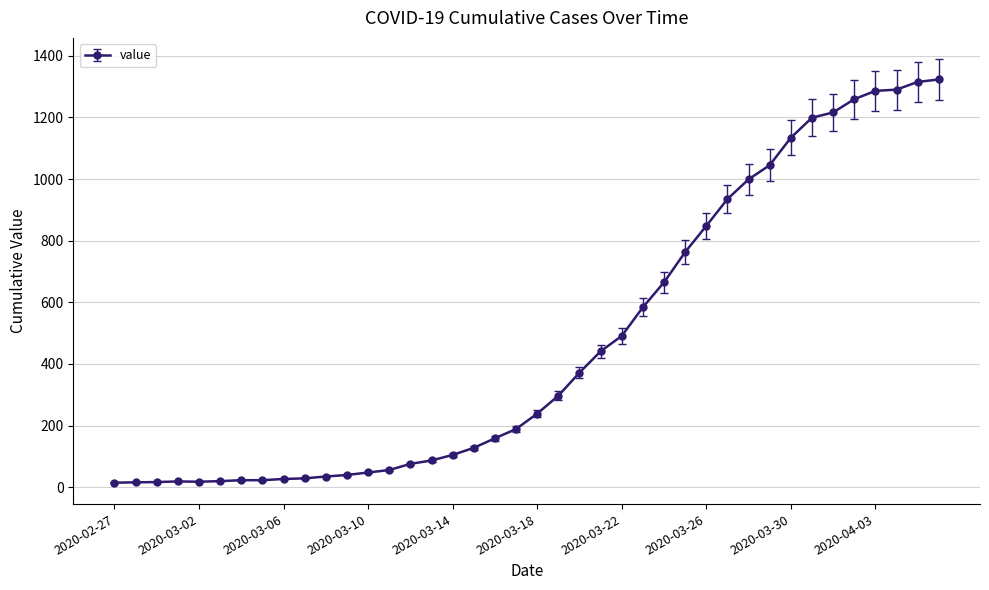

What is the difference between the maximum and minimum values?

1308